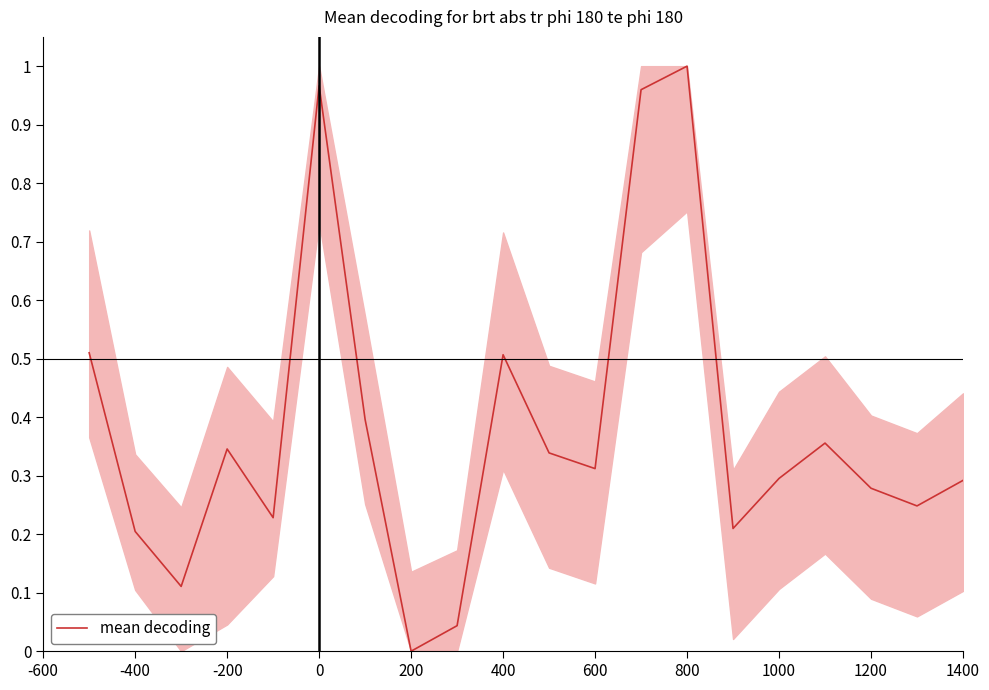

Is this an area chart (filled region under the line)?

Yes